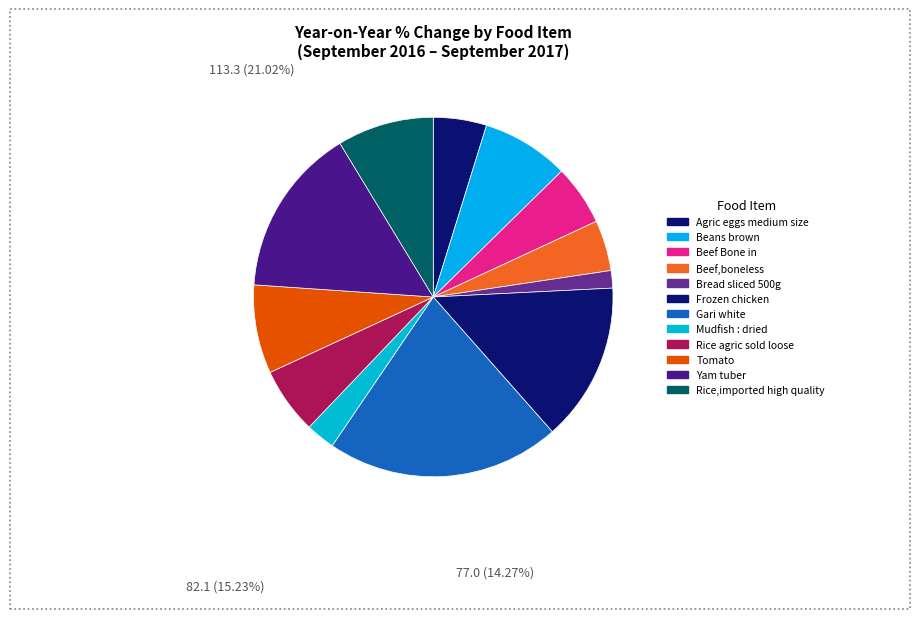

Is the sum of Rice agric sold loose and Mudfish : dried greater than half?

No